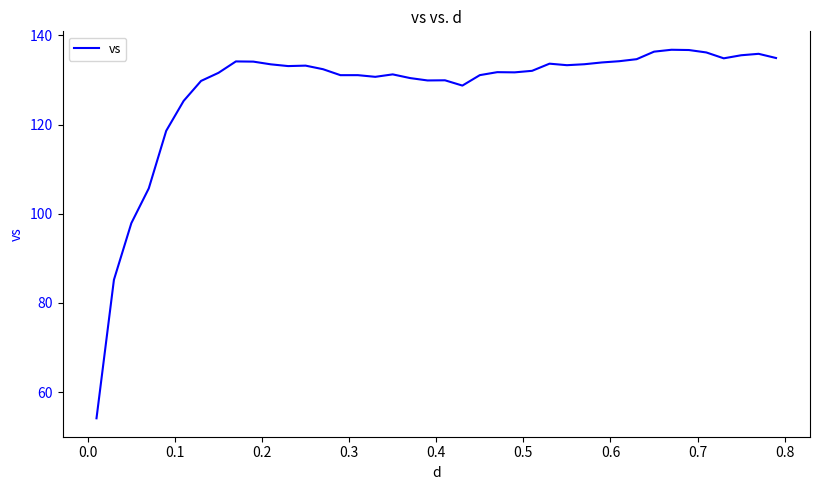

What is the difference between the maximum and minimum values?

82.6